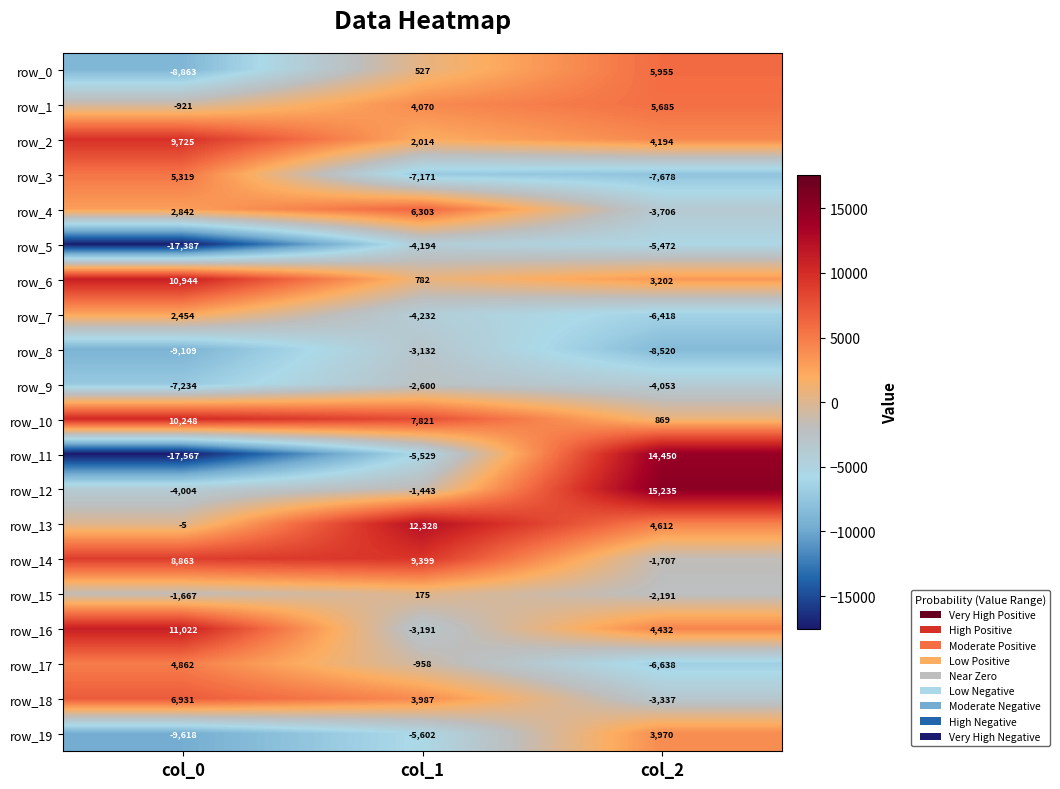

True or false: row_11 has a value of 21140.4 at col_2.

False